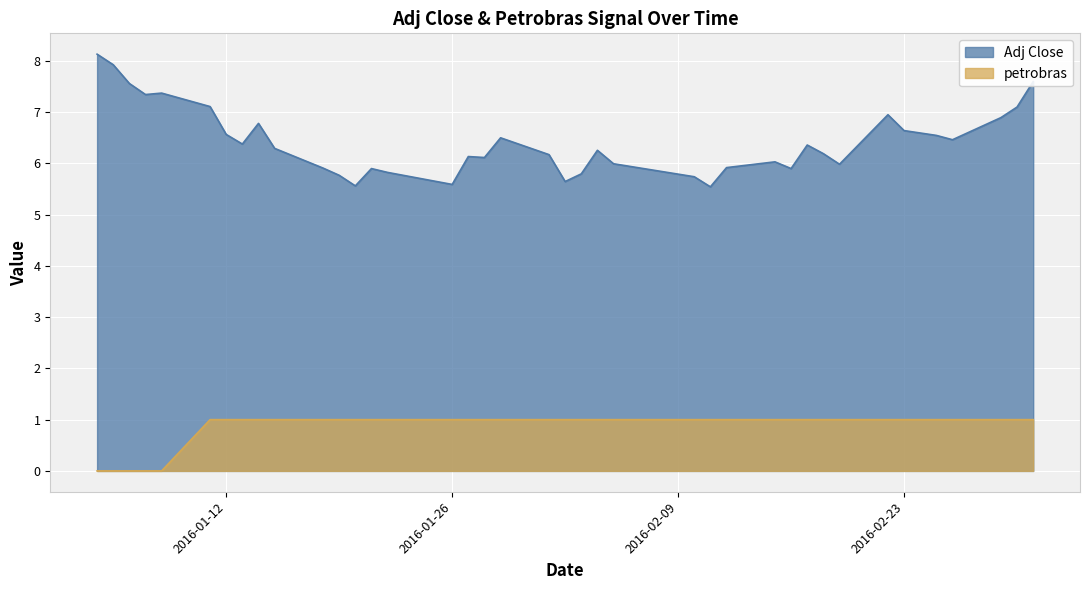

In Adj Close, how many points are lower than both neighbors (excluding endpoints)?

10